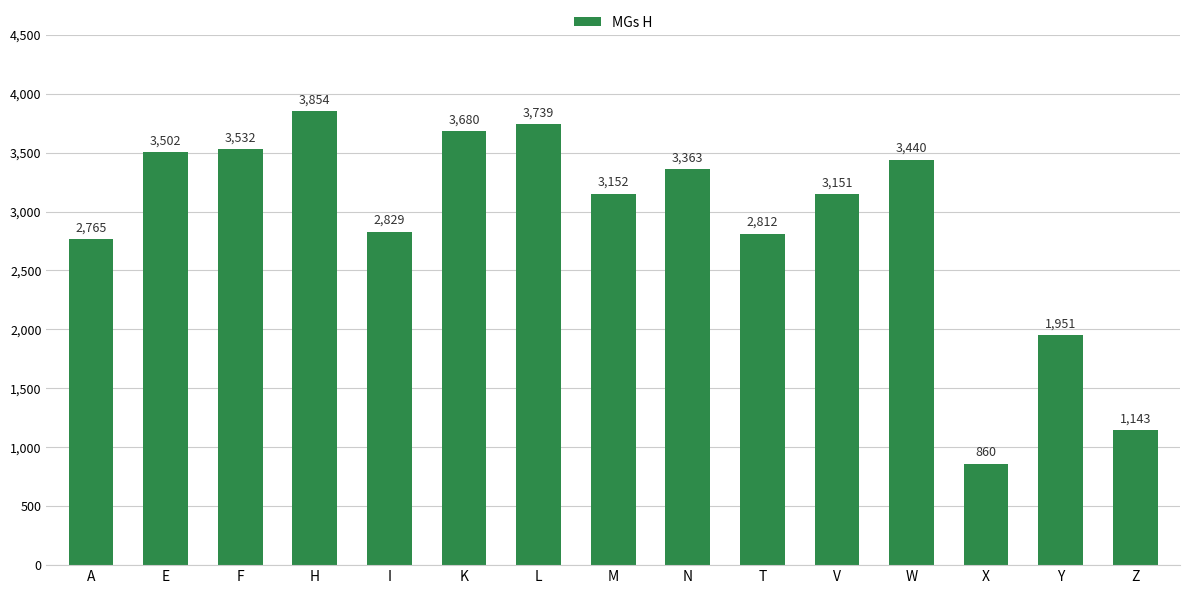

What is the difference between the second highest and minimum values?

2879